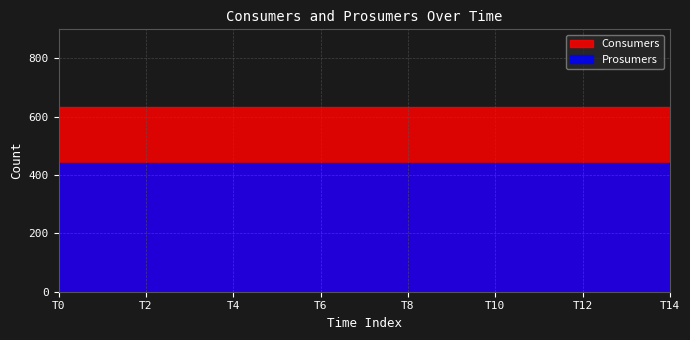

What is the average value of the Consumers series?

635